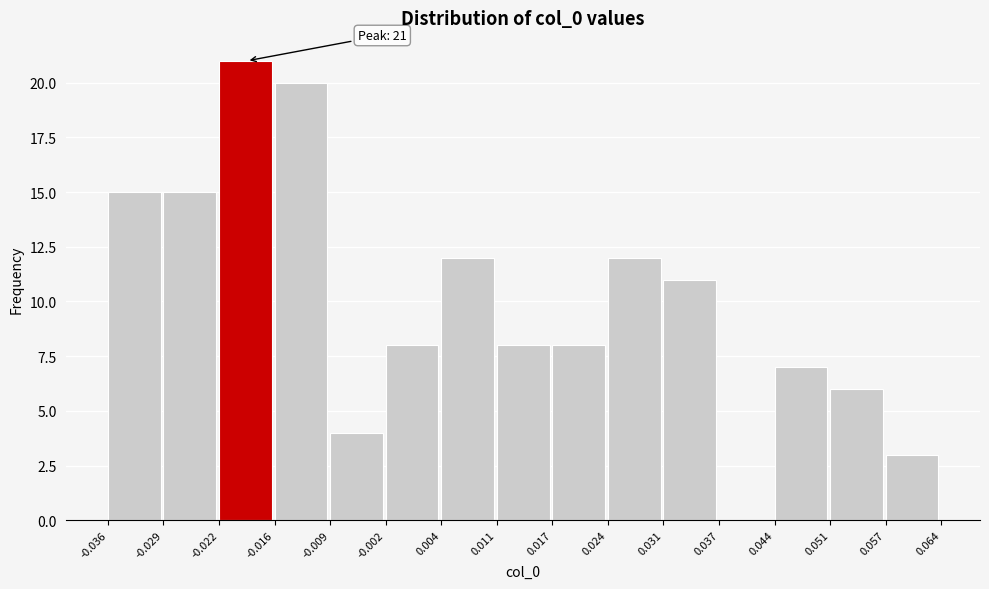

Which range on the x-axis has the tallest bar?

-0.022 to -0.016